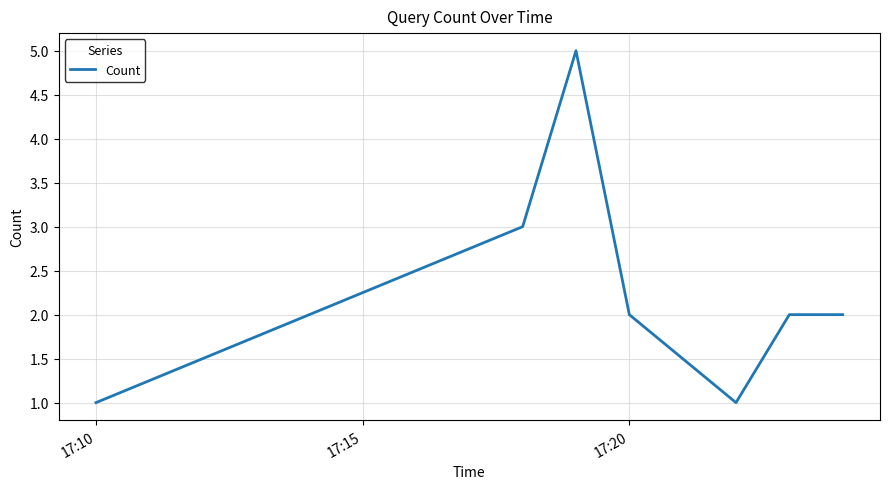

What is the greatest value displayed?

5